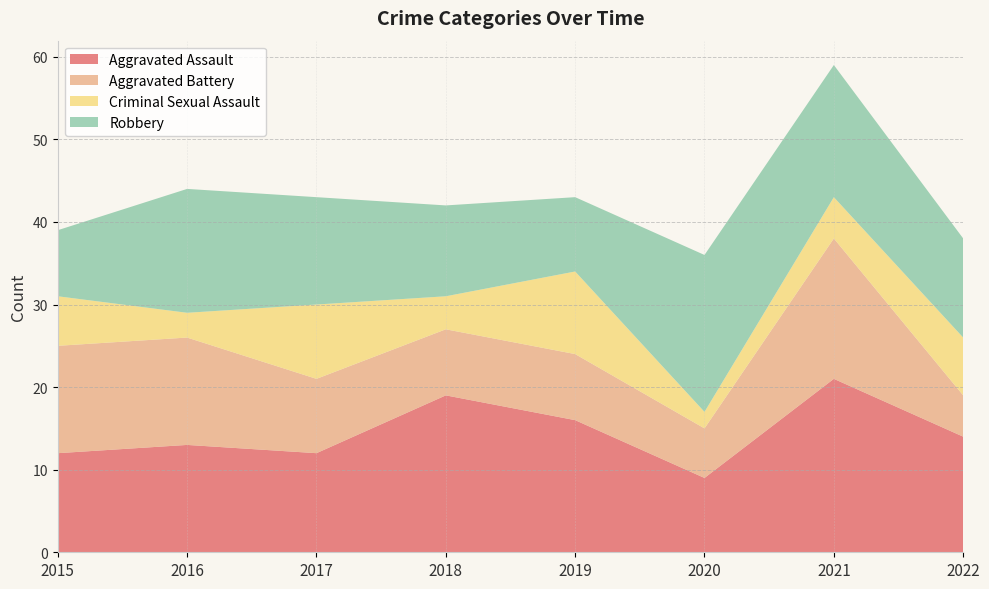

Reading left to right, extract all data points from this chart.

Aggravated Assault: 12	13	12	19	16	9	21	14
Aggravated Battery: 13	13	9	8	8	6	17	5
Criminal Sexual Assault: 6	3	9	4	10	2	5	7
Robbery: 8	15	13	11	9	19	16	12